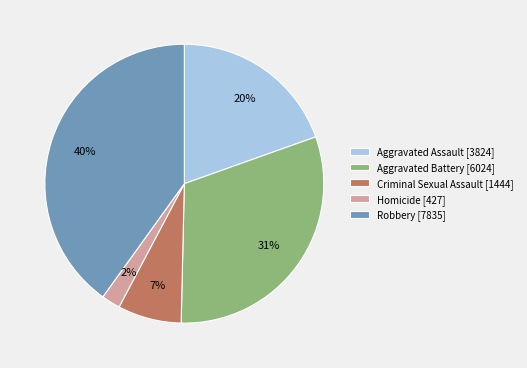

To the nearest percent, what is the difference between the Aggravated Battery and Robbery slice percentages?

9%